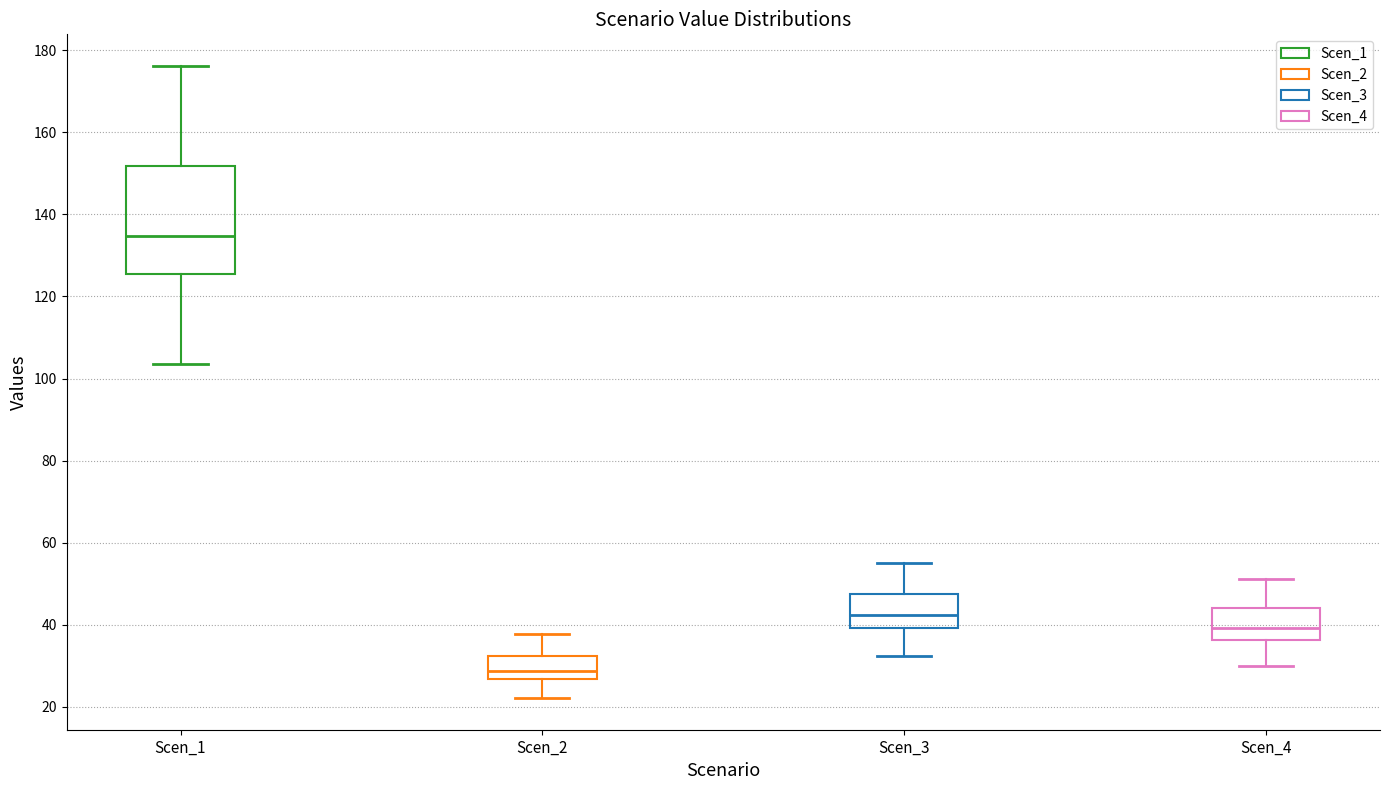

Reading left to right, transcribe this box plot: for each box, give where its median line is, the range the box spans, and where its two whiskers end, as read against the y-axis. The values are not printed on the chart, so give them approximately, as read against the axis.

Scen_1: median 134, box 126 to 152, whiskers 104 to 176
Scen_2: median 28, box 26 to 32, whiskers 22 to 38
Scen_3: median 42, box 40 to 48, whiskers 32 to 54
Scen_4: median 40, box 36 to 44, whiskers 30 to 52